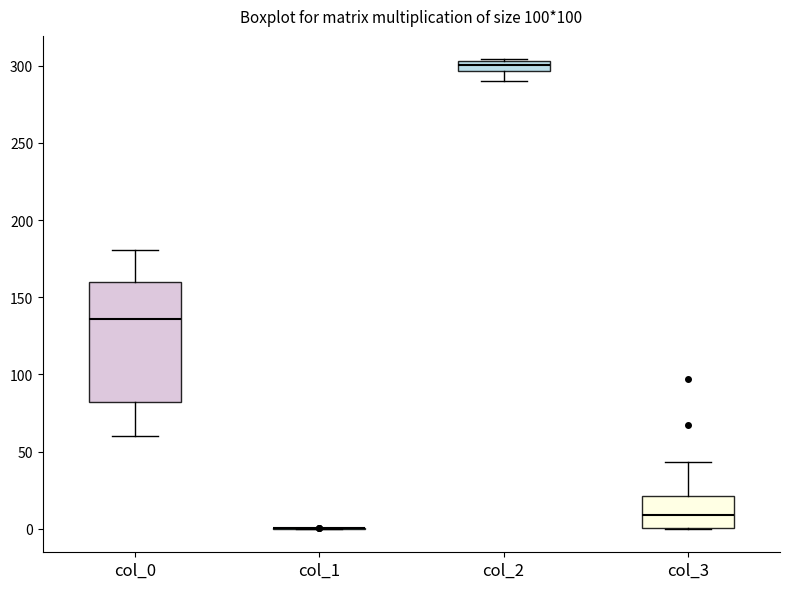

Which box is the tallest, from its lower edge to its upper edge?

col_0